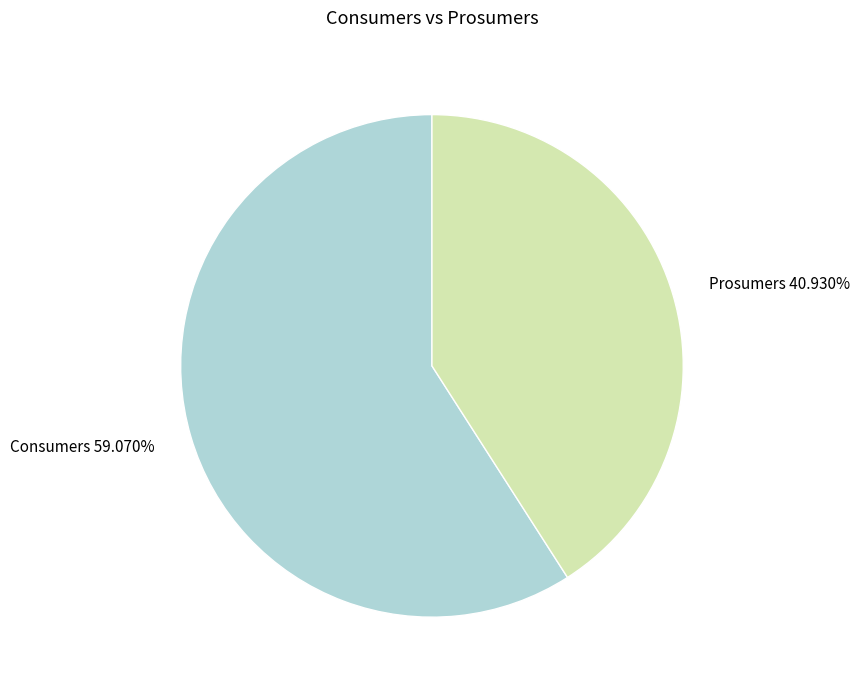

How many slices are in this pie chart?

2